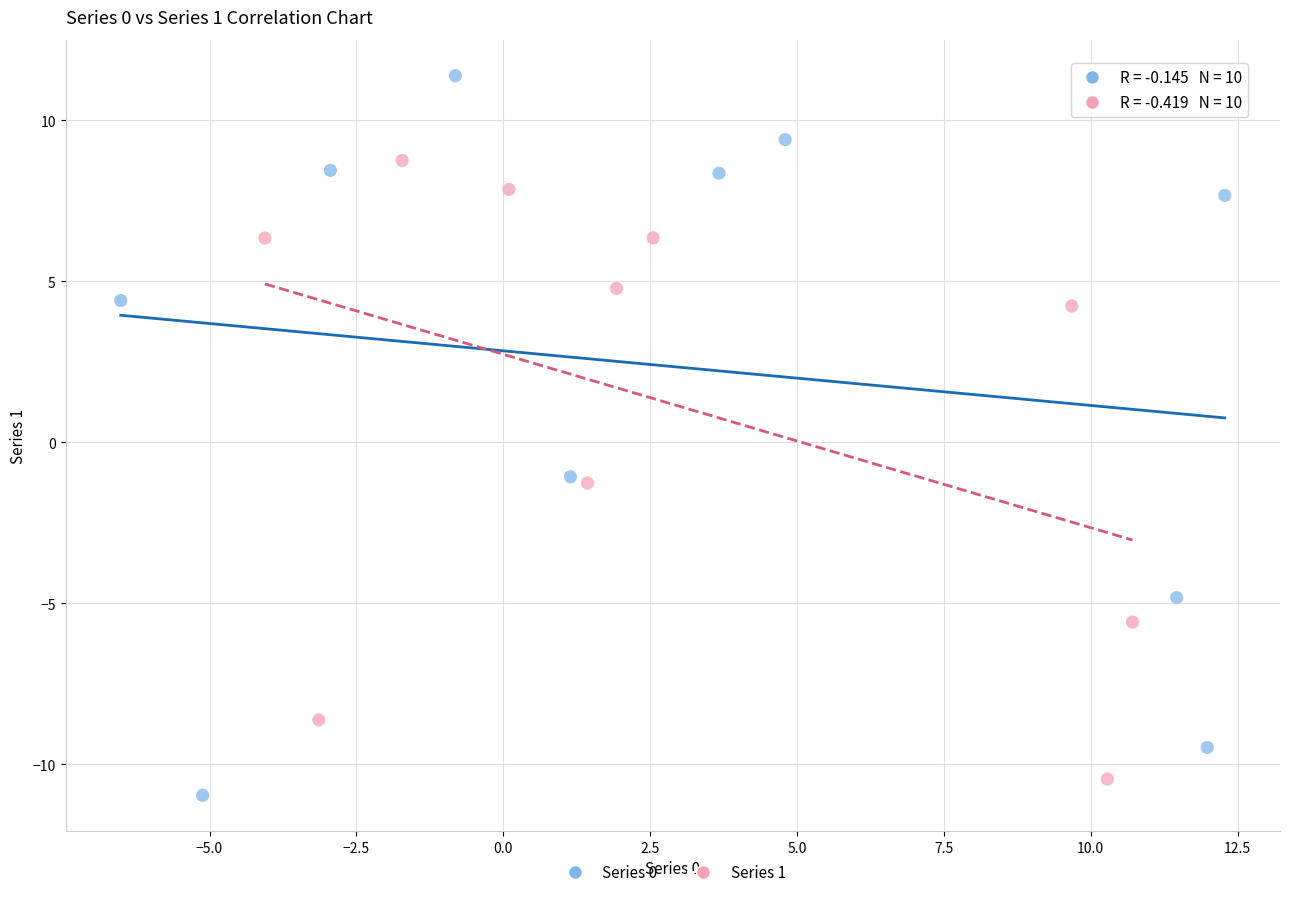

Which series contains the highest Y value?

Series 0